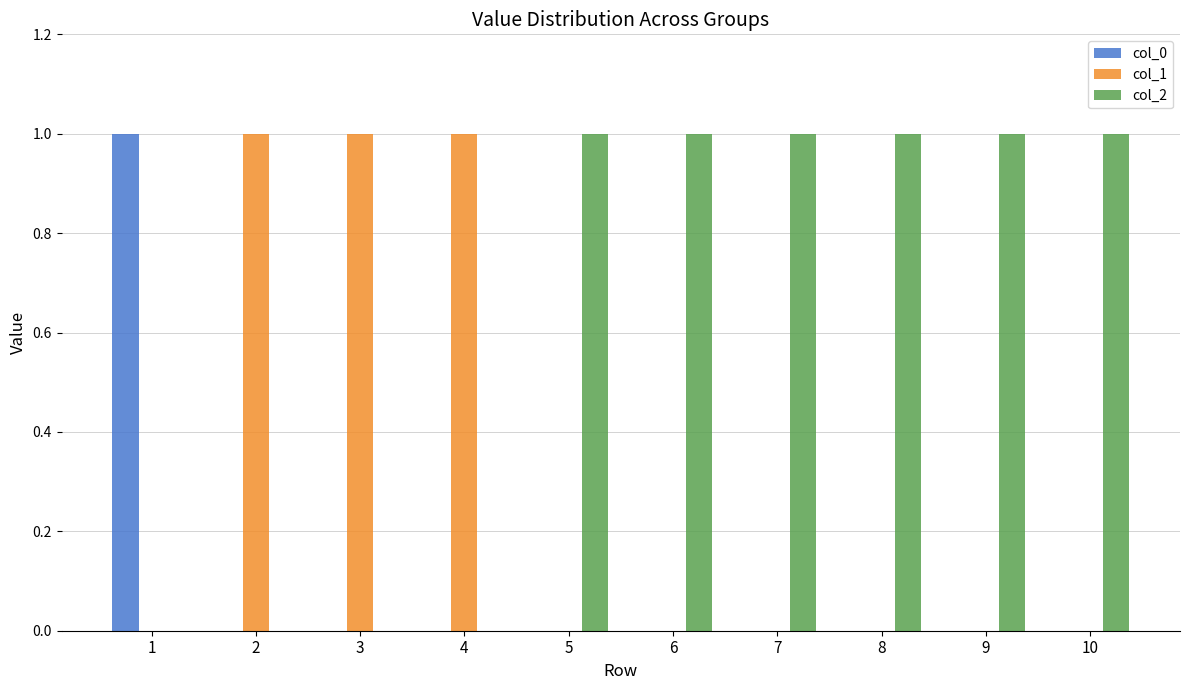

True or false: col_0 has a value of 0 at 10.

True